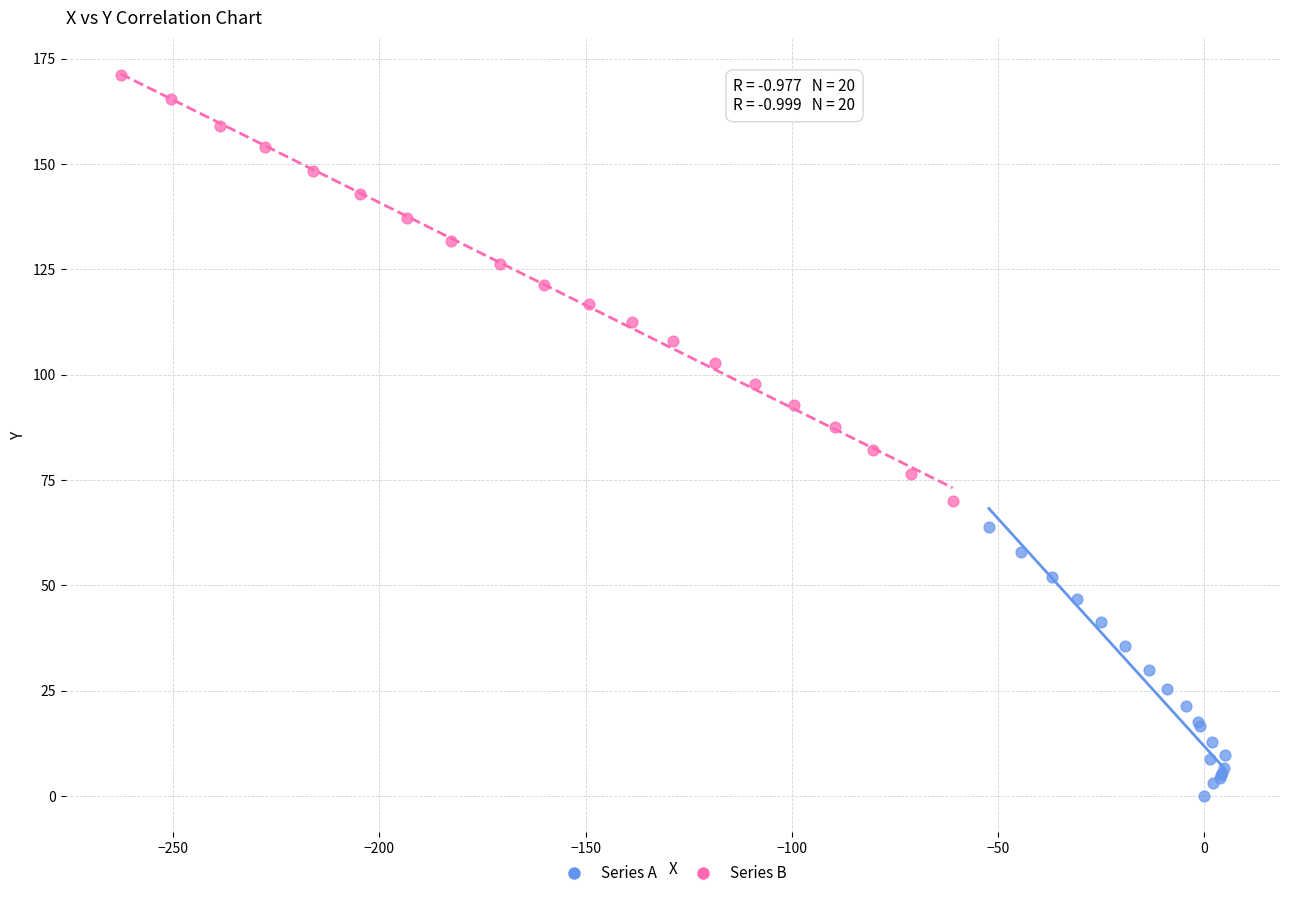

Which series reaches the minimum Y coordinate?

Series A